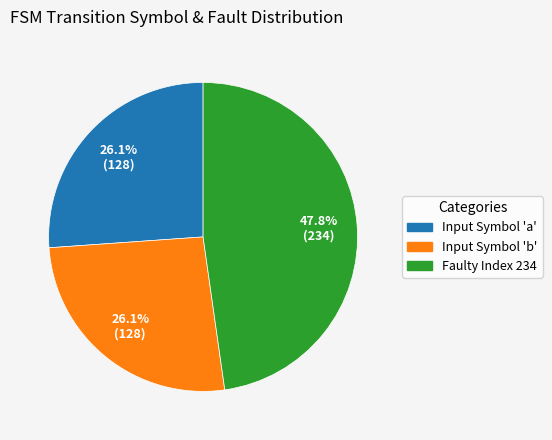

How many segments does this pie chart have?

3